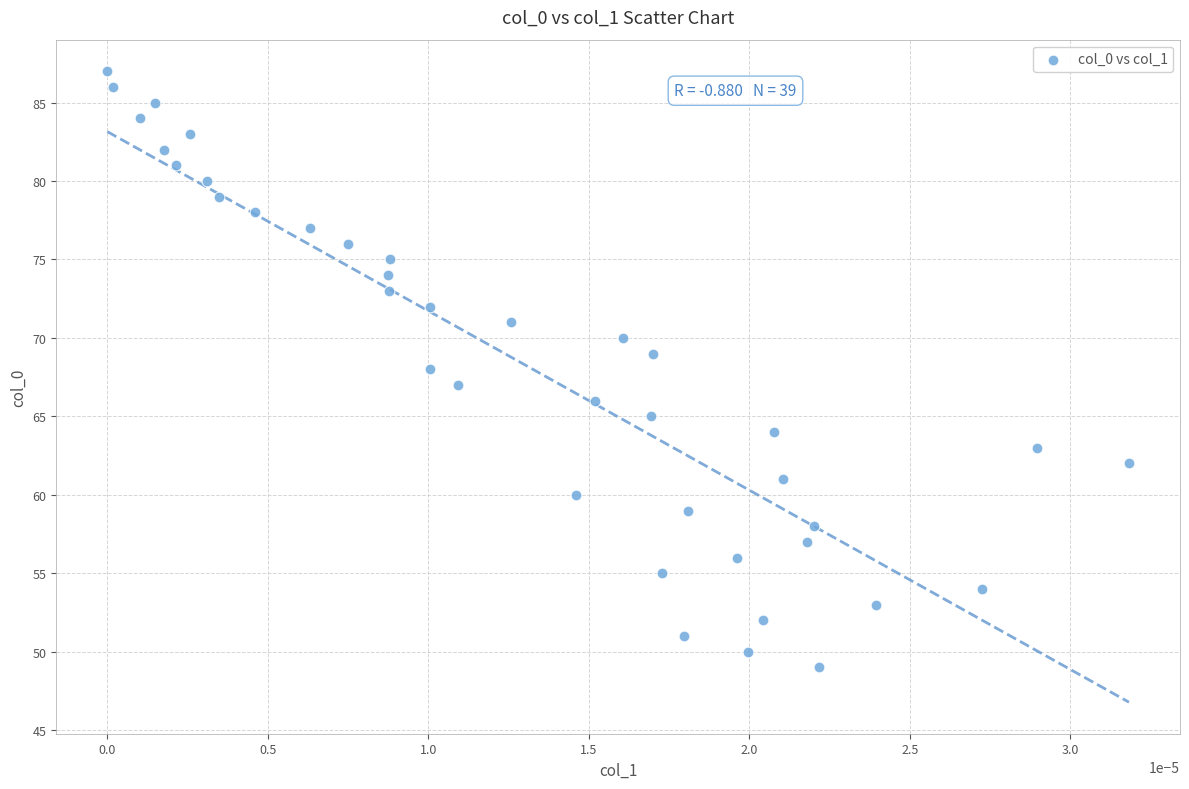

What is the range of Y values (max minus min)?

38